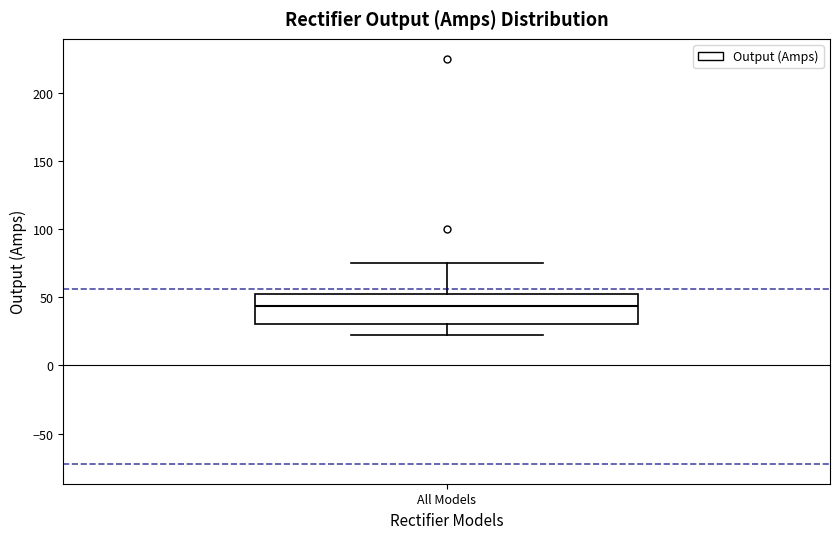

Transcribe this box plot: give where the median line is, the range the box spans, and where the two whiskers end, as read against the y-axis. The values are not printed on the chart, so give them approximately, as read against the axis.

median 45, box 30 to 55, whiskers 20 to 75